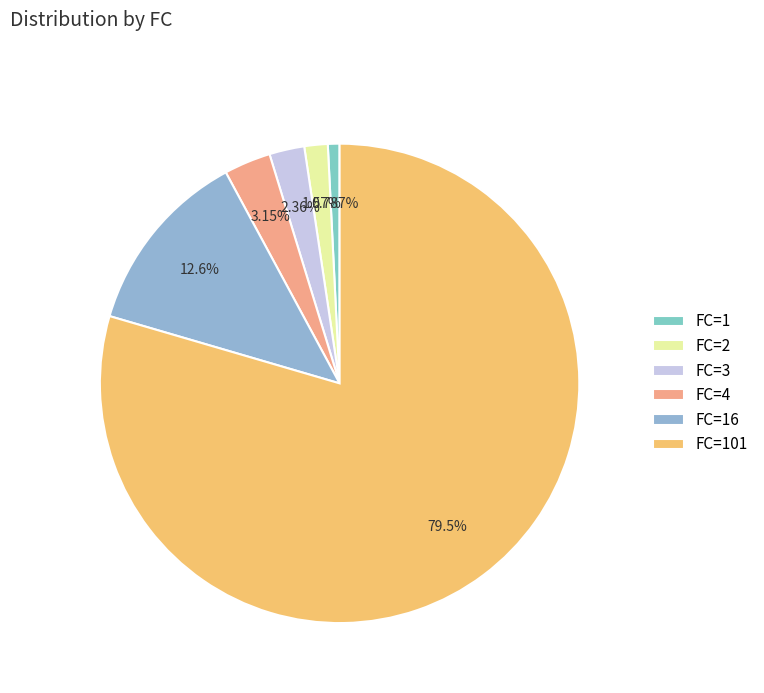

To the nearest percent, what is the difference between the FC=16 and FC=3 slice percentages?

10%